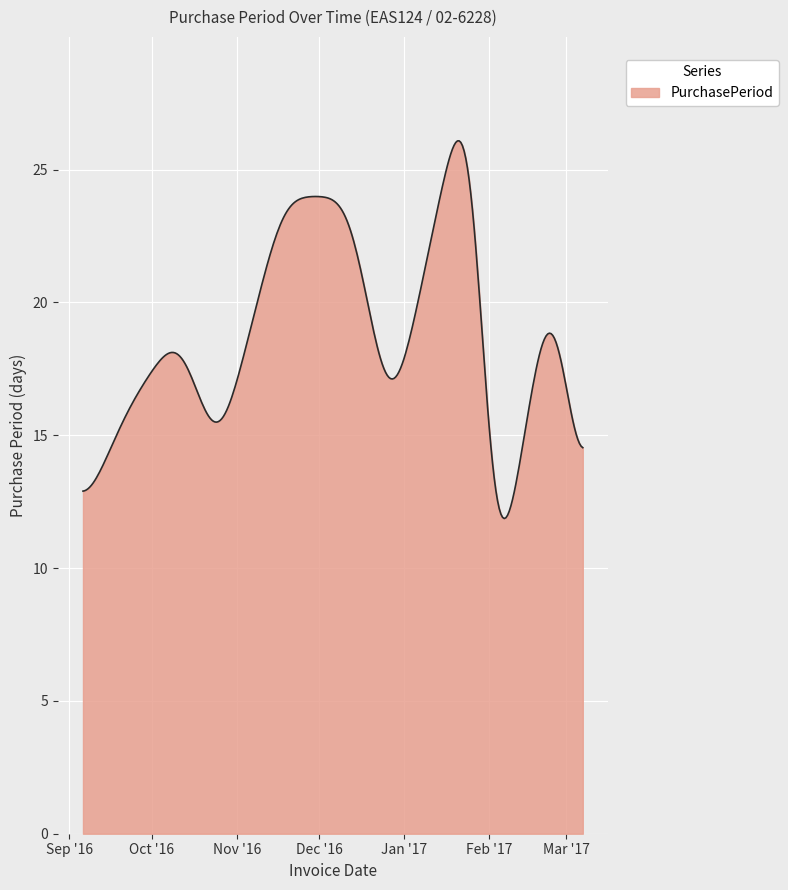

What is the greatest value displayed?

26.1